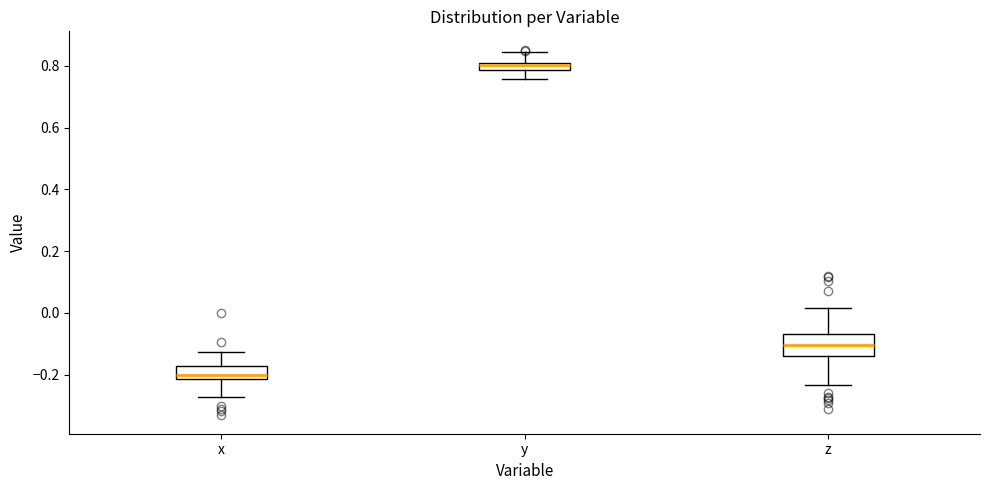

Comparing the boxes themselves (not the whiskers), which one is the tallest?

z